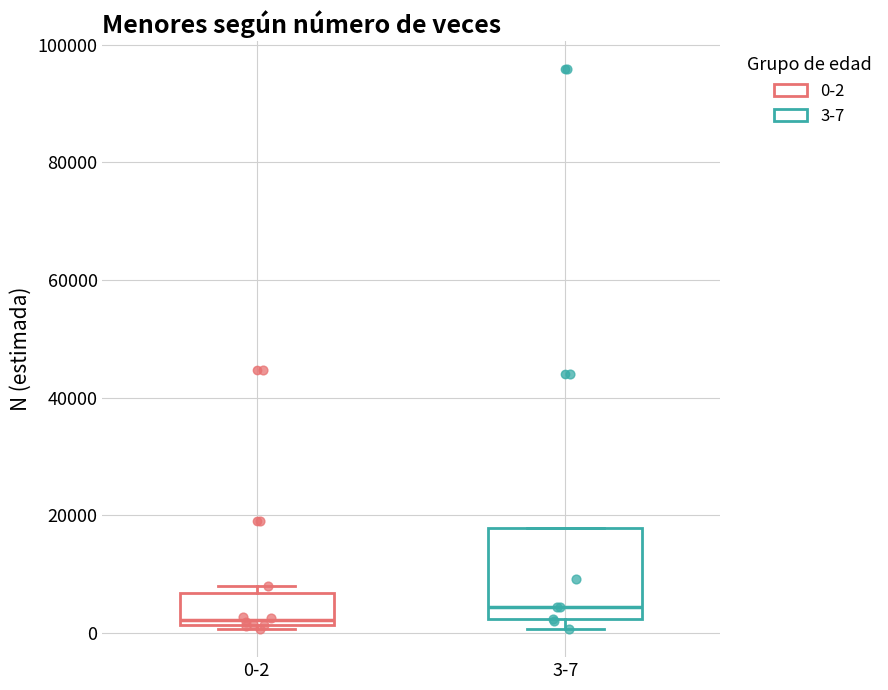

Which box has the highest median line?

3-7